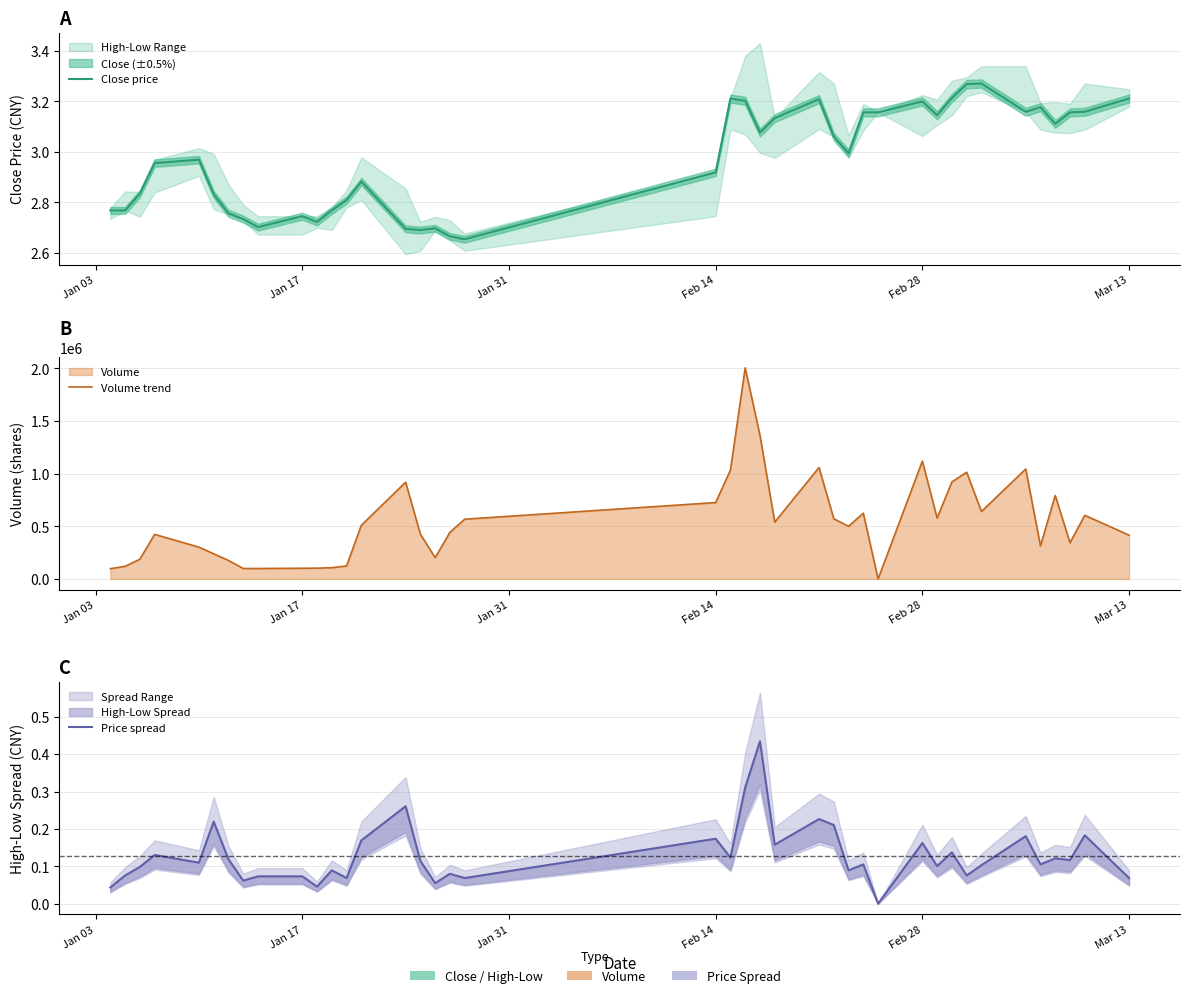

Is the value of Close price at 21 greater than the value of Price spread at 37?

Yes